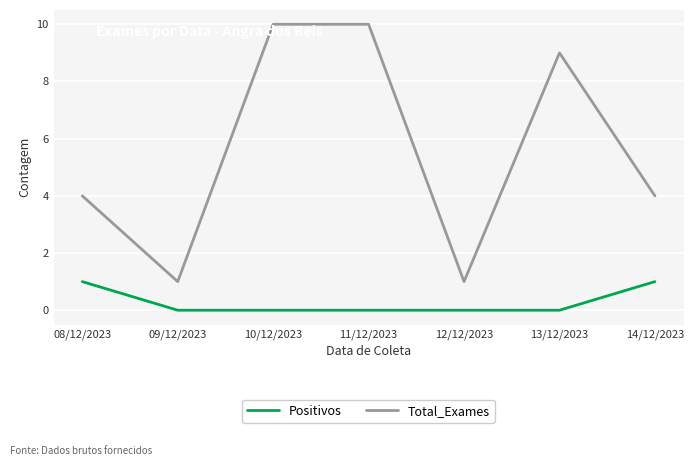

The Total_Exames series shows 6 at 08/12/2023. True or false?

False